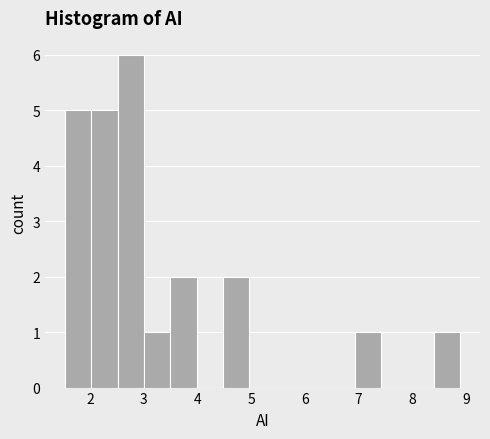

Reading left to right, list every bar in this chart as the range it spans on the x-axis followed by its height. Neither the bar edges nor the heights are printed on the chart, so give them approximately, as read against the axes.

1.5 to 2.0: 5
2.0 to 2.5: 5
2.5 to 3.0: 6
3.0 to 3.5: 1
3.5 to 4.0: 2
4.0 to 4.5: 0
4.5 to 5.0: 2
5.0 to 5.5: 0
5.5 to 5.9: 0
5.9 to 6.4: 0
6.4 to 6.9: 0
6.9 to 7.4: 1
7.4 to 7.9: 0
7.9 to 8.4: 0
8.4 to 8.9: 1